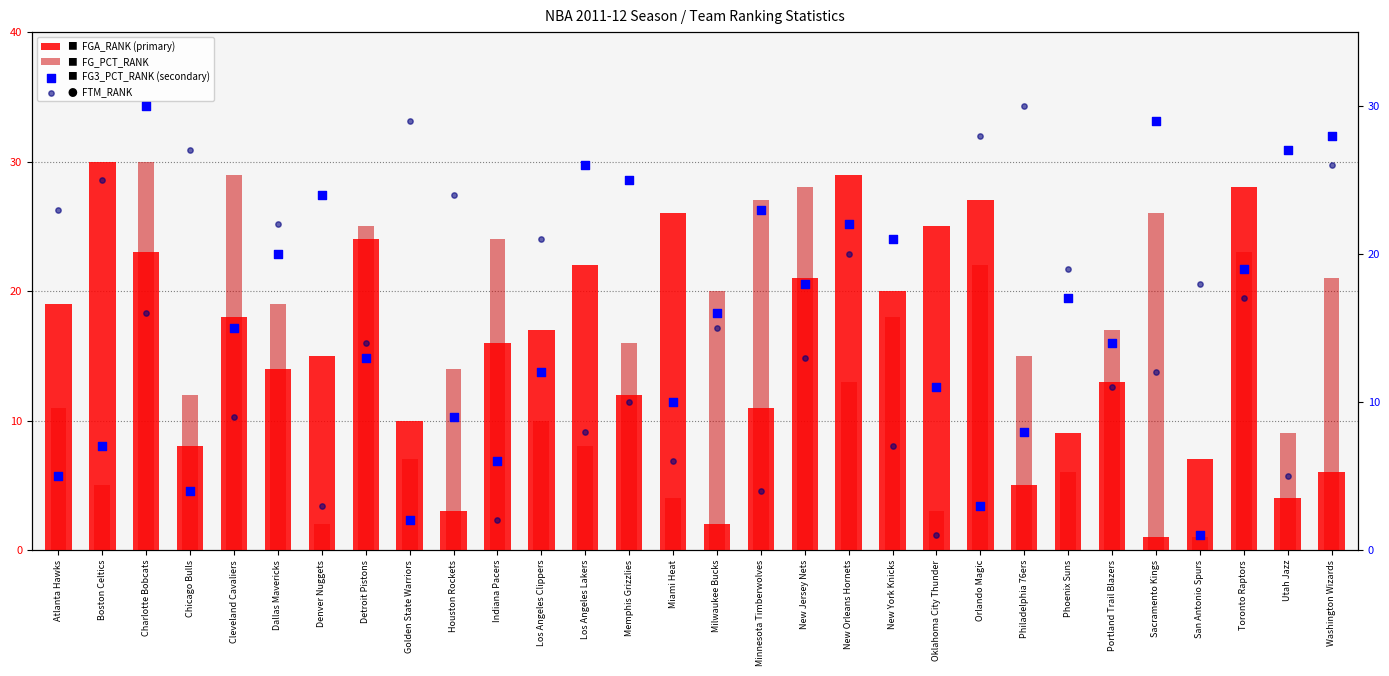

At how many categories does at least one series exceed 9?

30